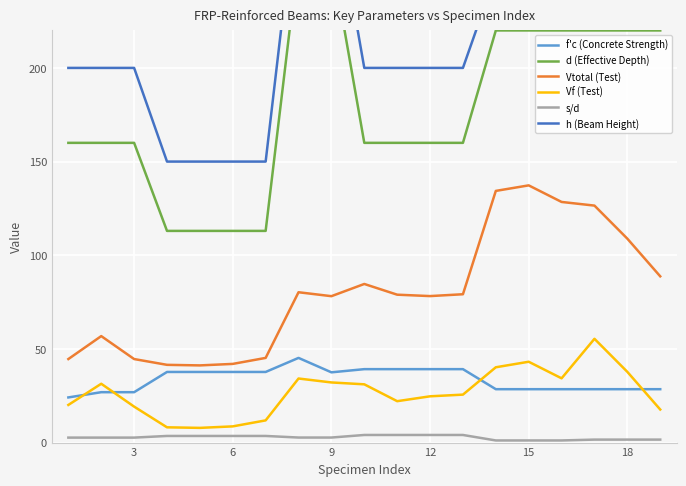

The value of Vf (Test) at 18 is 49.9. True or false?

False